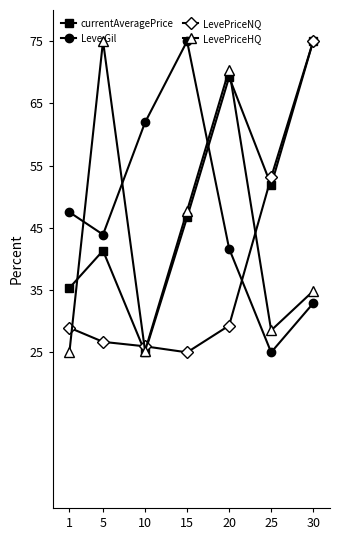

True or false: LevePriceNQ and Leve Gil intersect in this chart.

True